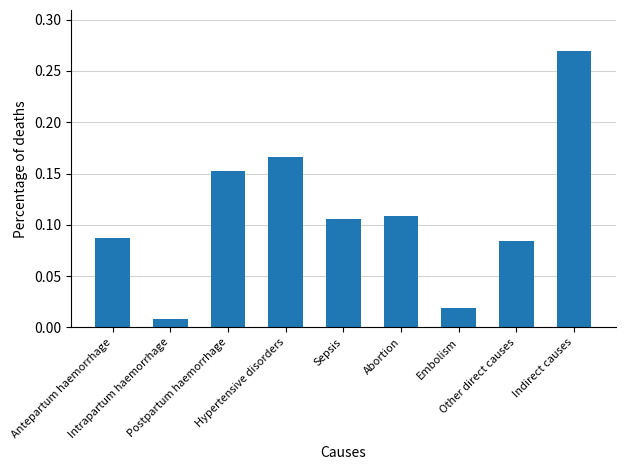

What is the sum of all values?

1.0